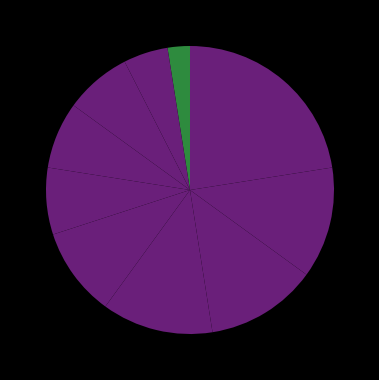

Which slice is the smallest?

Level 1